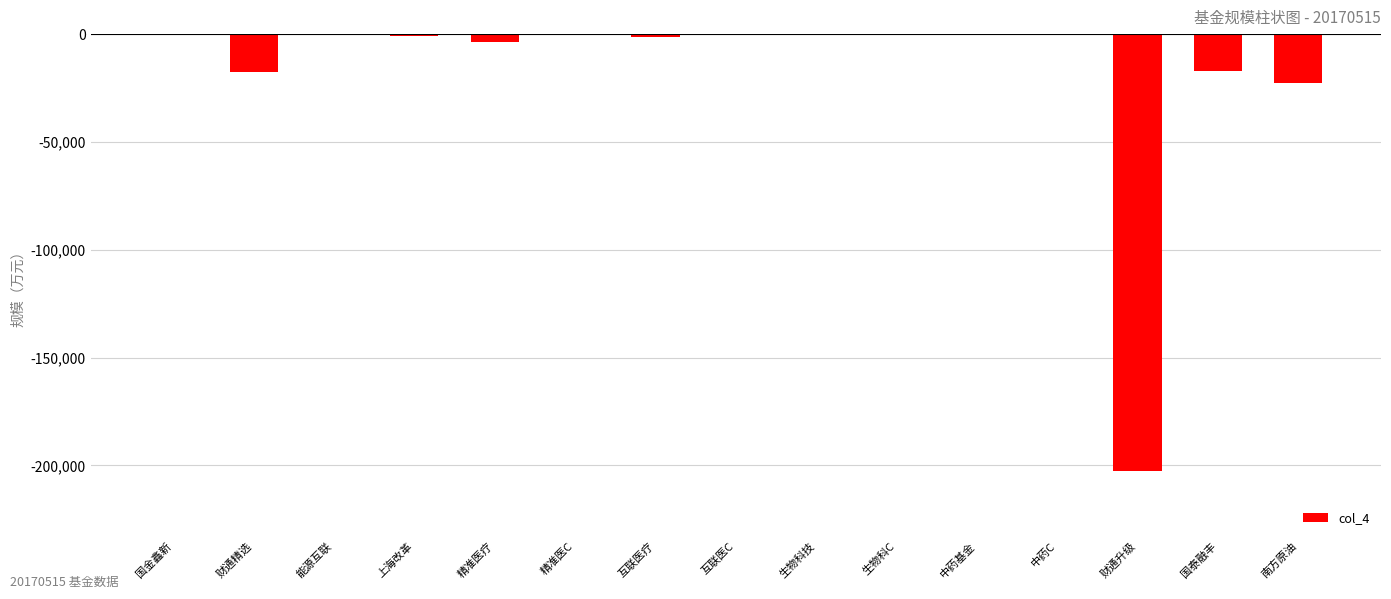

Which has a higher value, 财通升级 or 财通精选?

财通精选